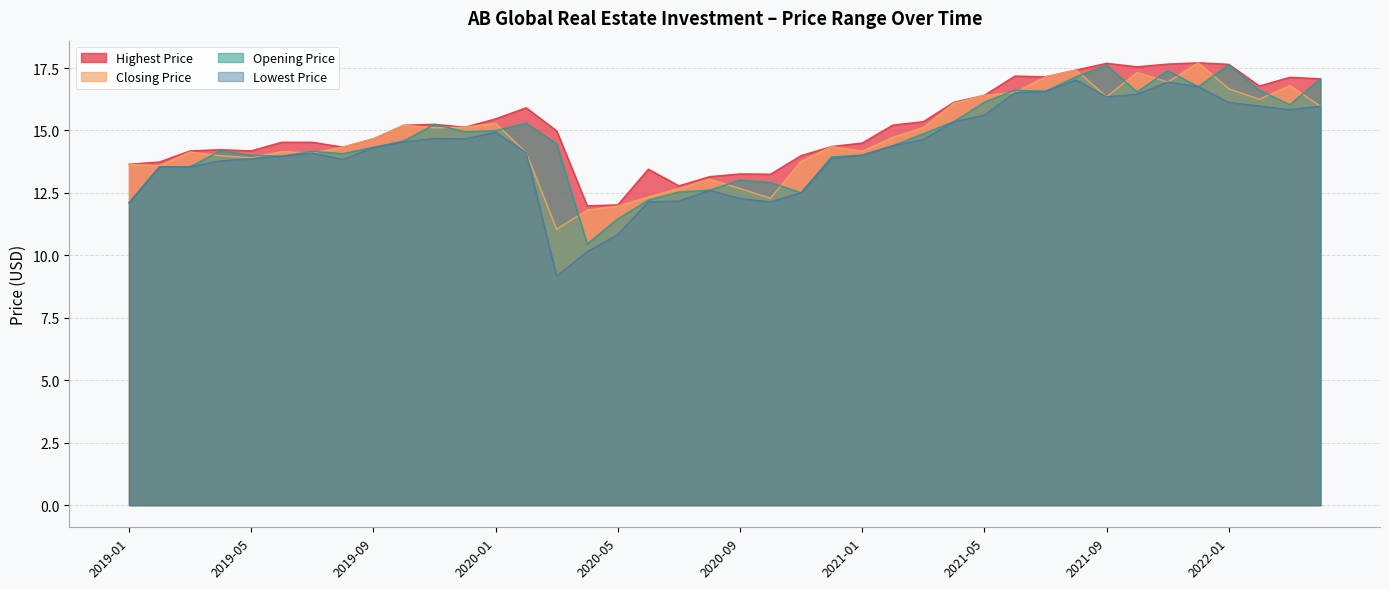

How many series are shown in this chart?

4